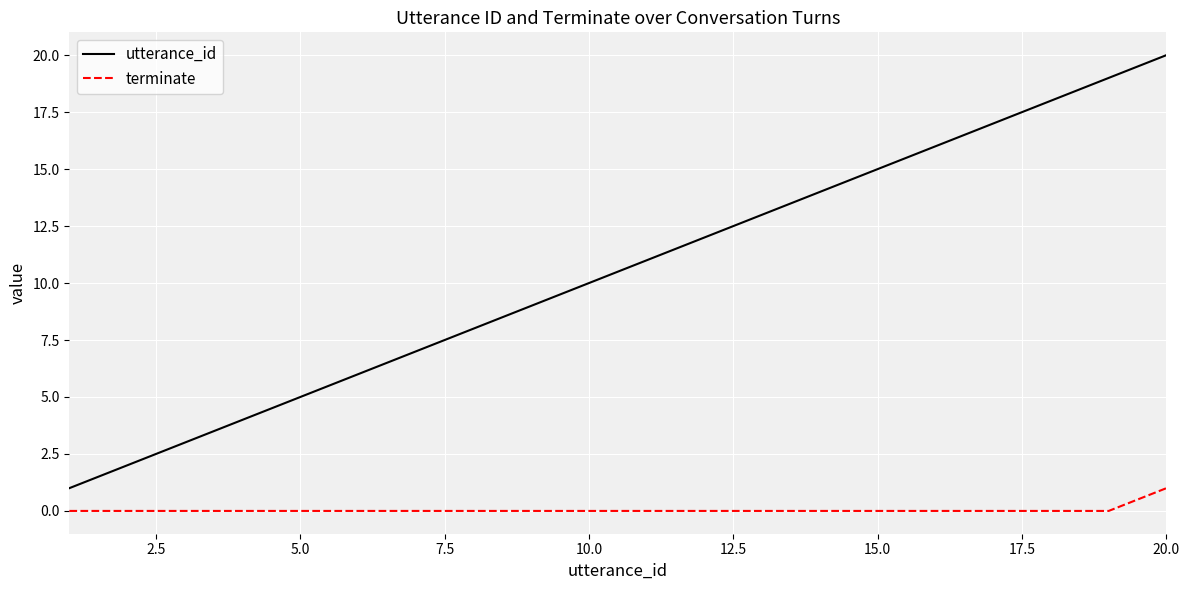

What is the greatest value displayed?

20